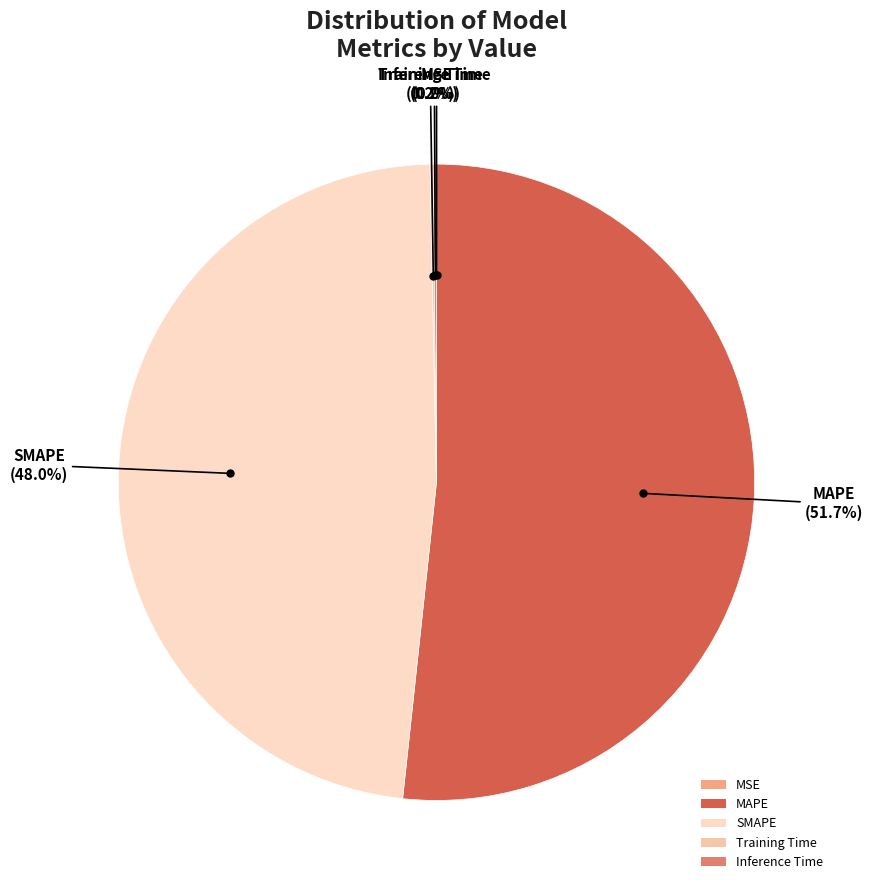

What is the largest slice in the pie chart?

MAPE